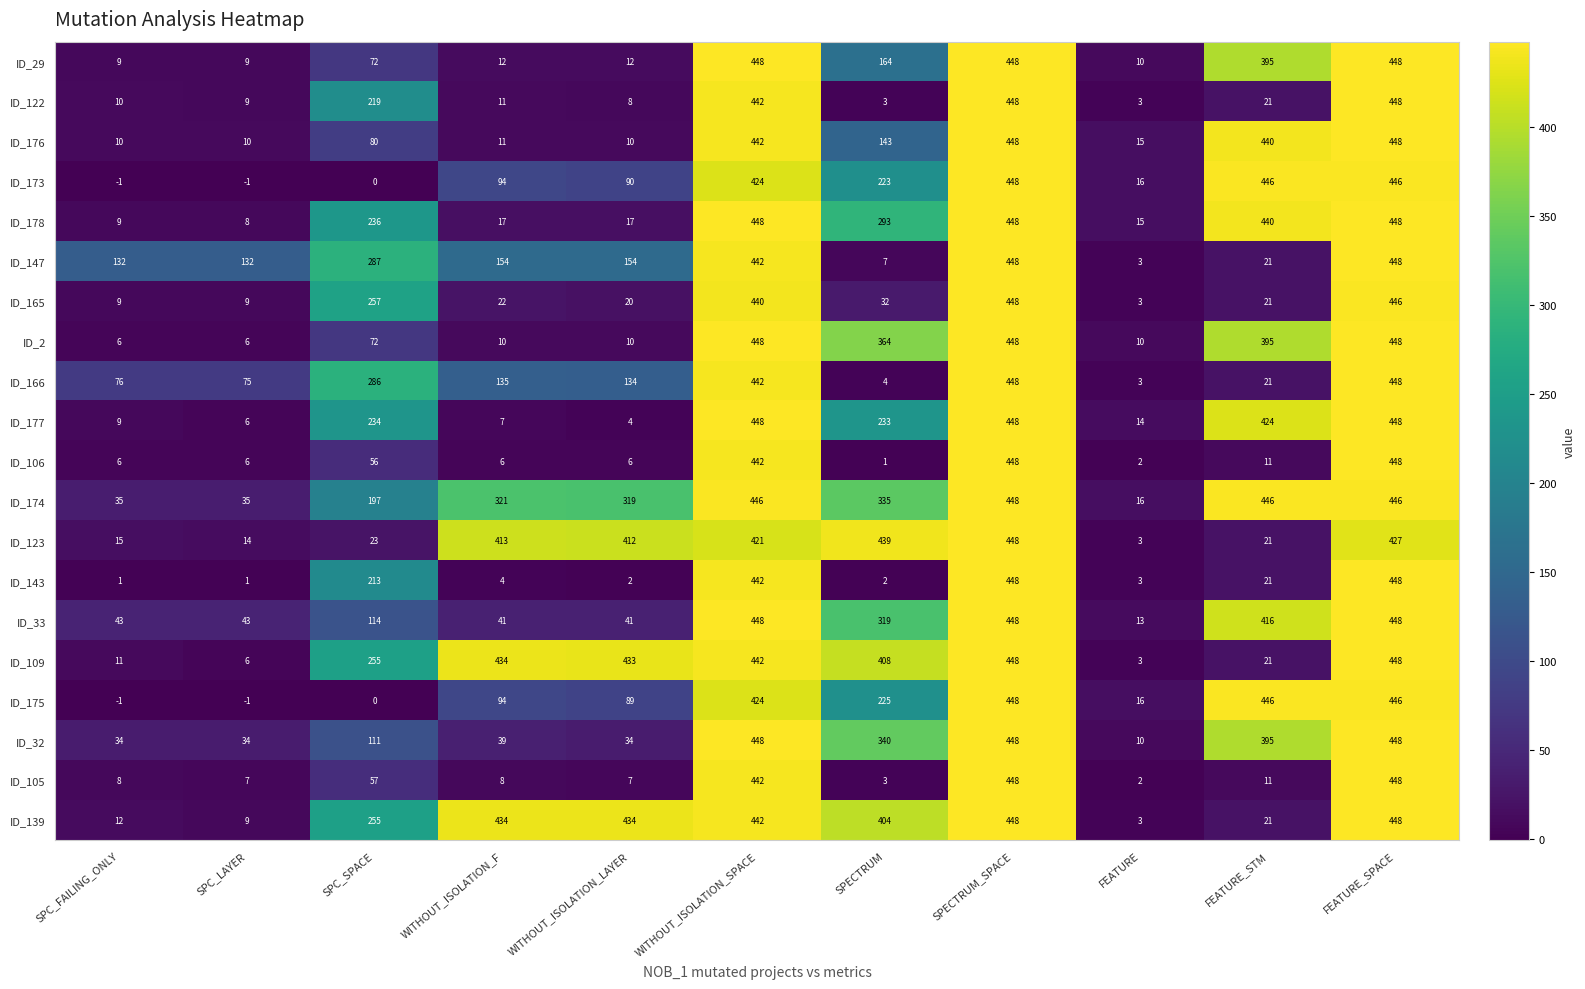

The ID_175 series shows 706 at FEATURE_STM. True or false?

False